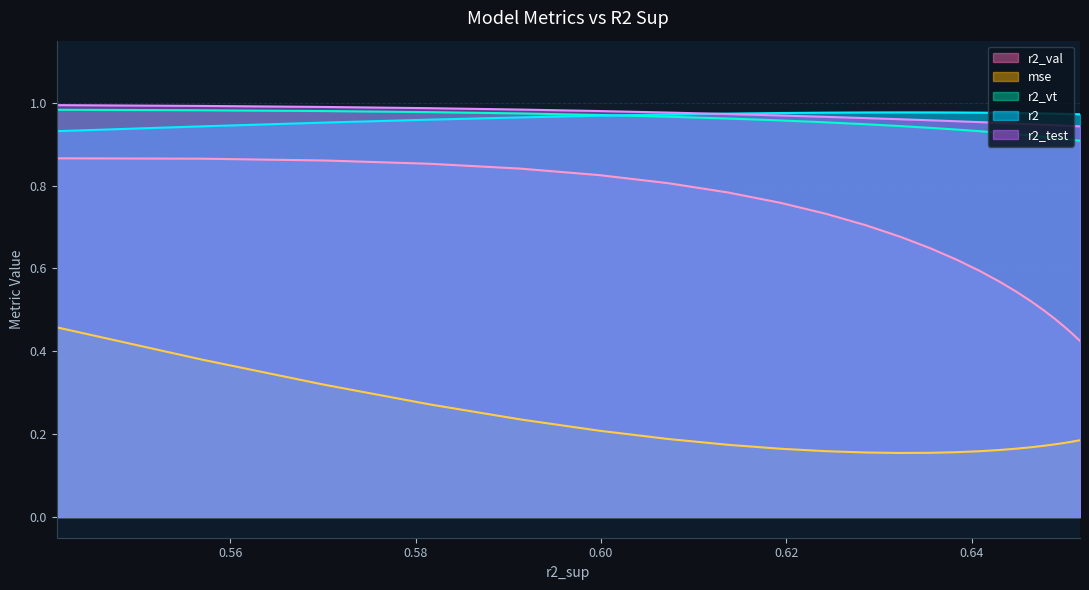

True or false: mse and r2_test intersect in this chart.

False